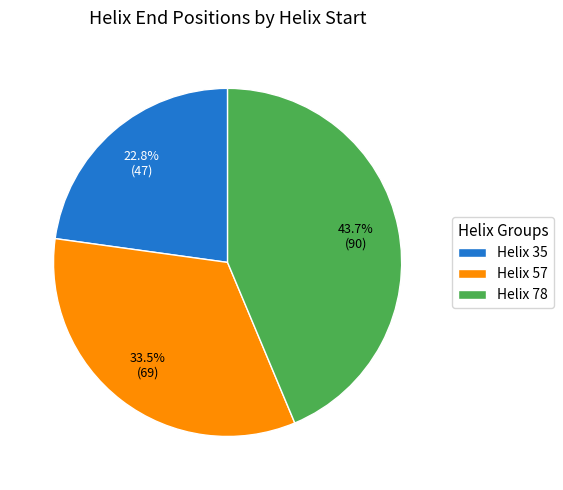

Is there any slice that represents more than half of the pie?

No